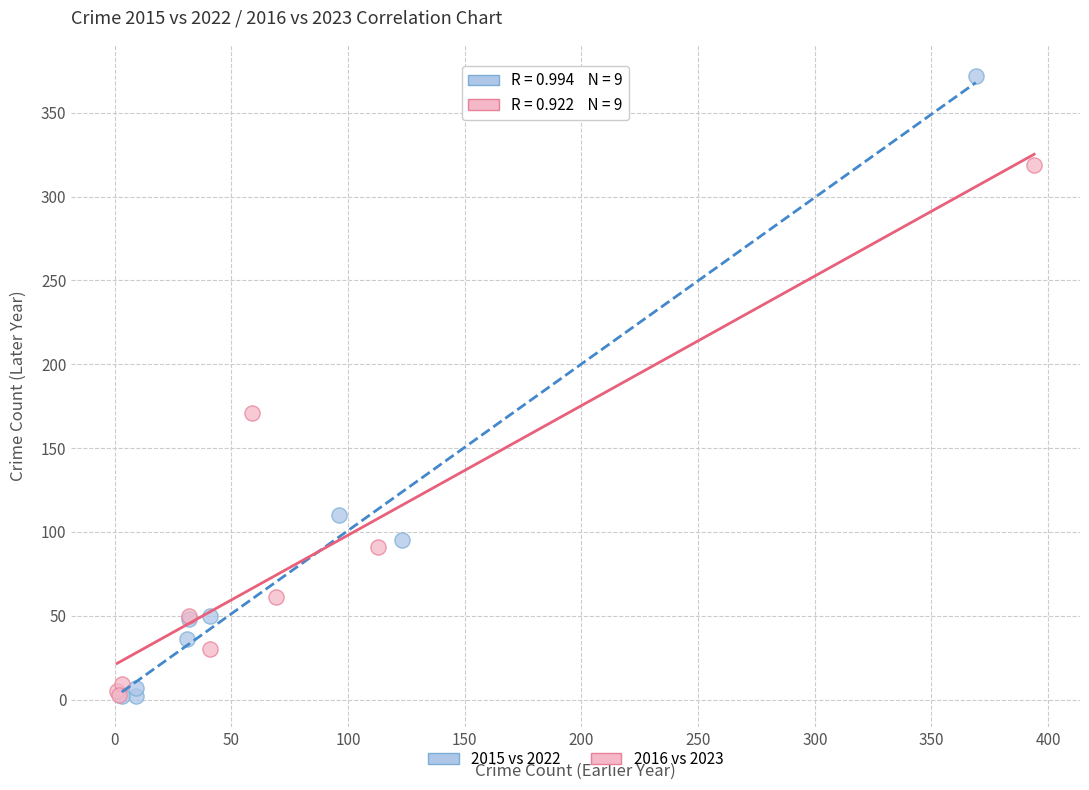

Which series contains the highest Y value?

2015 vs 2022